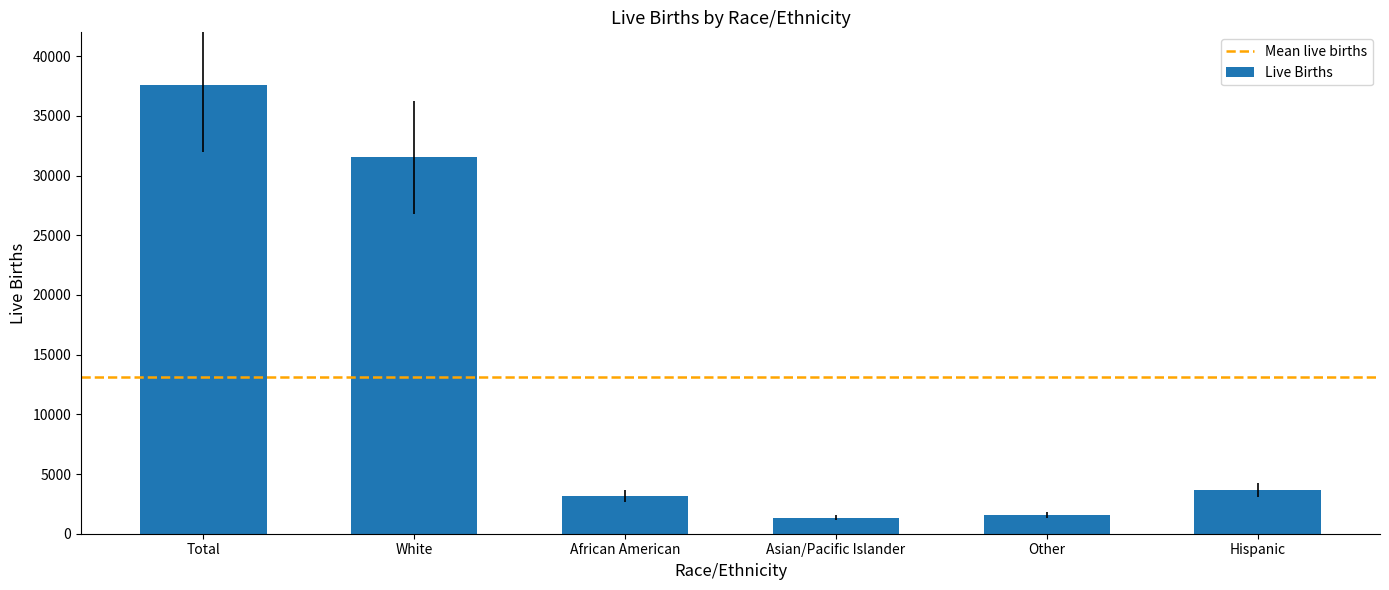

Which category has the highest value across all series?

Total